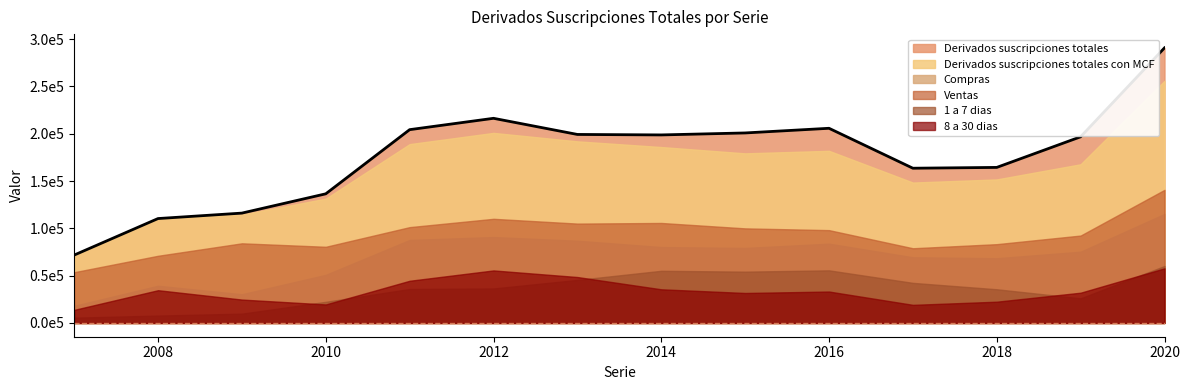

True or false: Derivados suscripciones totales con MCF has a value of 154316 at 2009.

False